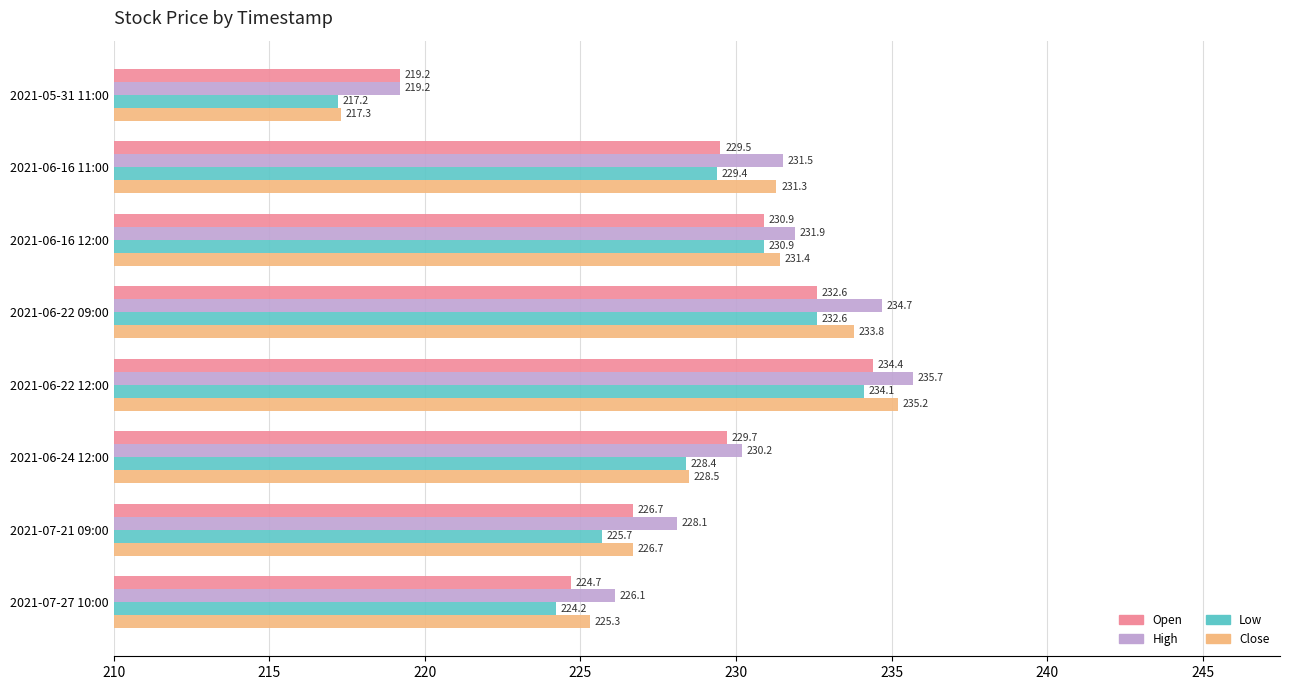

What is the difference between the highest and lowest values at 2021-06-16 12:00?

1.0